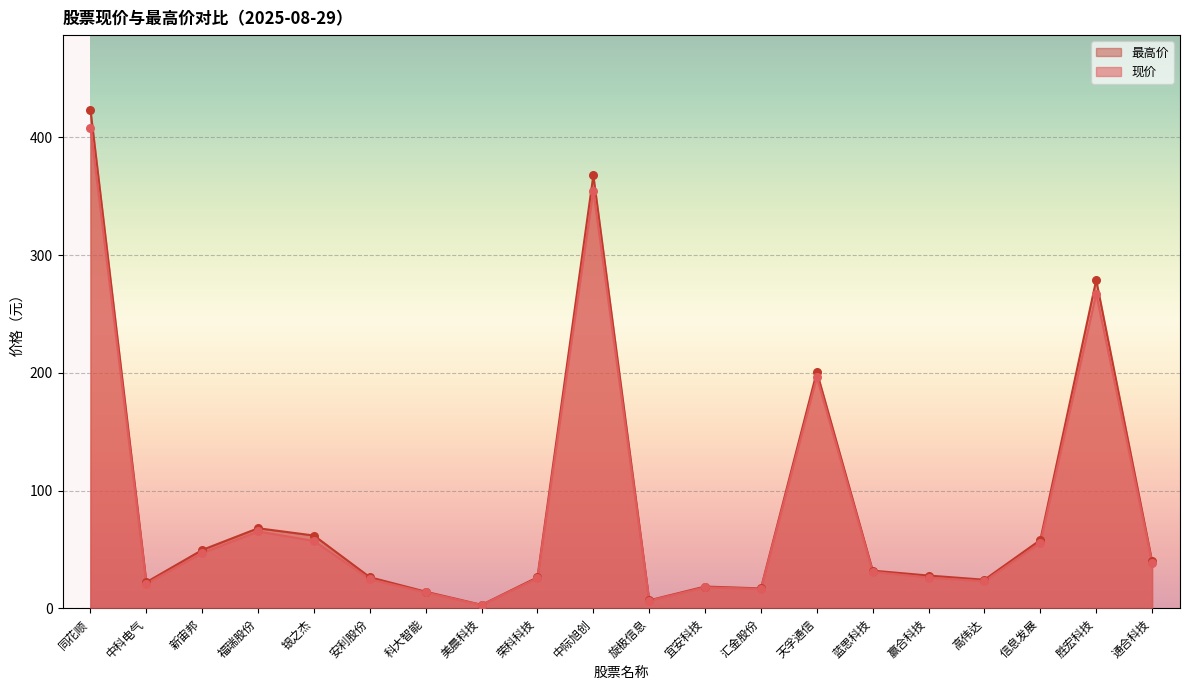

Which series has the largest total across all categories?

最高价